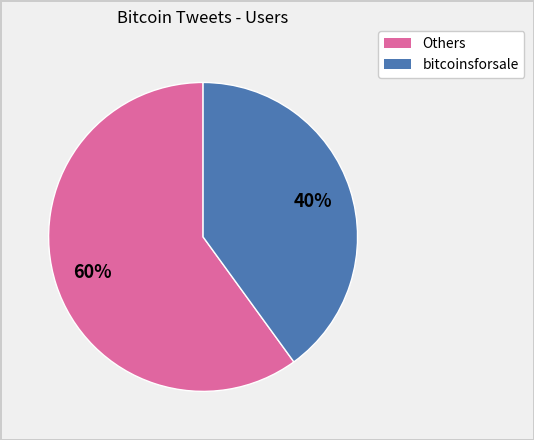

To the nearest percent, what is the difference between the largest and smallest slice percentages?

20%